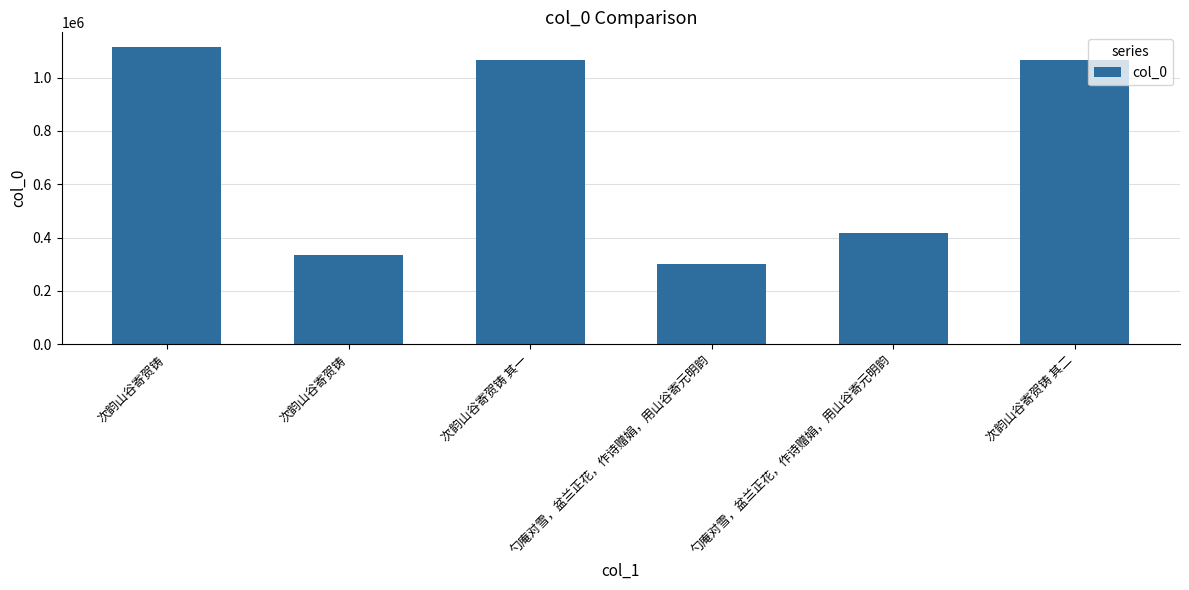

What is the value of the 6th bar from the left?

1068417